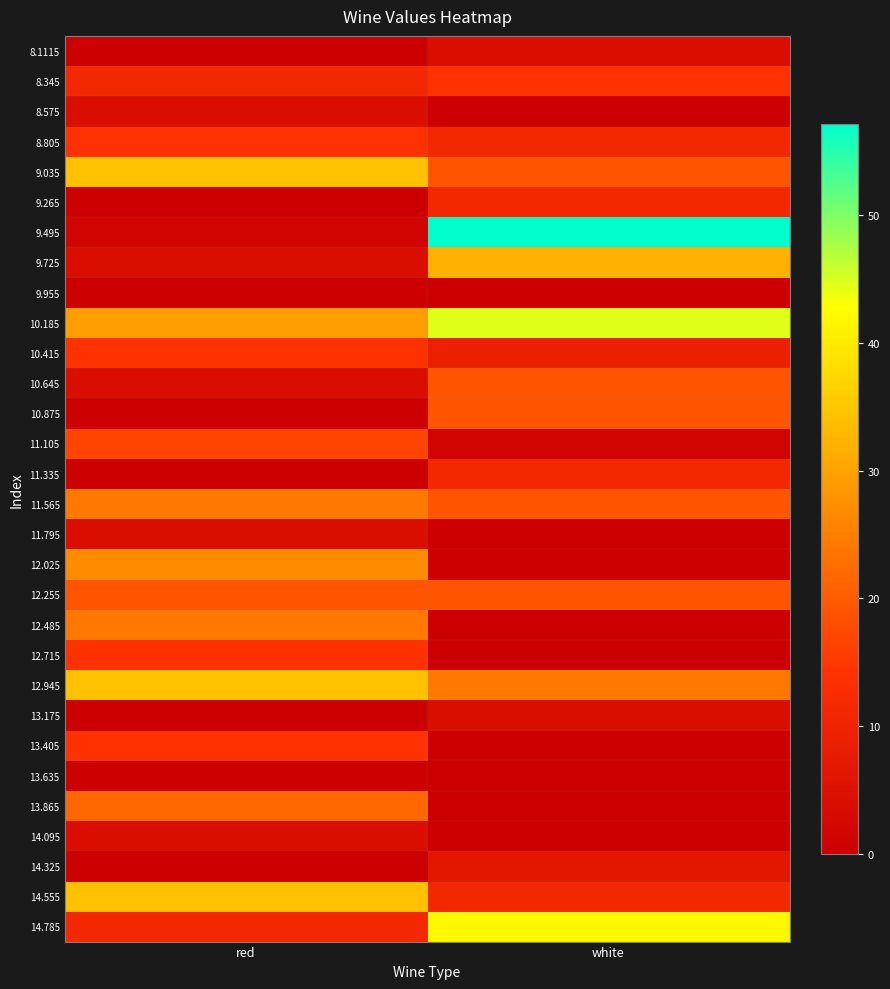

Rank the series at white from lowest to highest value.

8.575, 9.955, 11.795, 12.025, 12.485, 12.715, 13.405, 13.635, 13.865, 14.095, 11.105, 8.1115, 13.175, 14.325, 10.415, 8.805, 9.265, 11.335, 14.555, 8.345, 9.035, 10.645, 10.875, 11.565, 12.255, 12.945, 9.725, 14.785, 10.185, 9.495